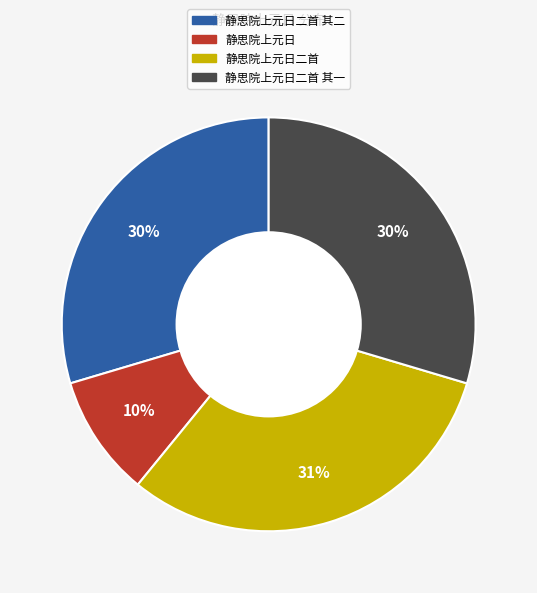

To the nearest percent, what is the average slice percentage?

25%